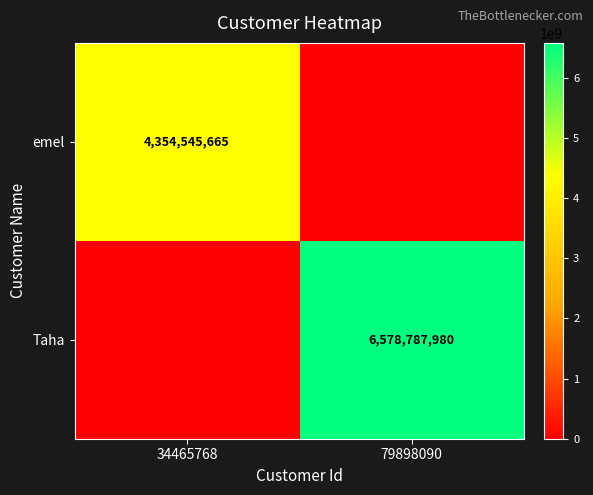

The value of emel at 34465768 is 4354545665. True or false?

True